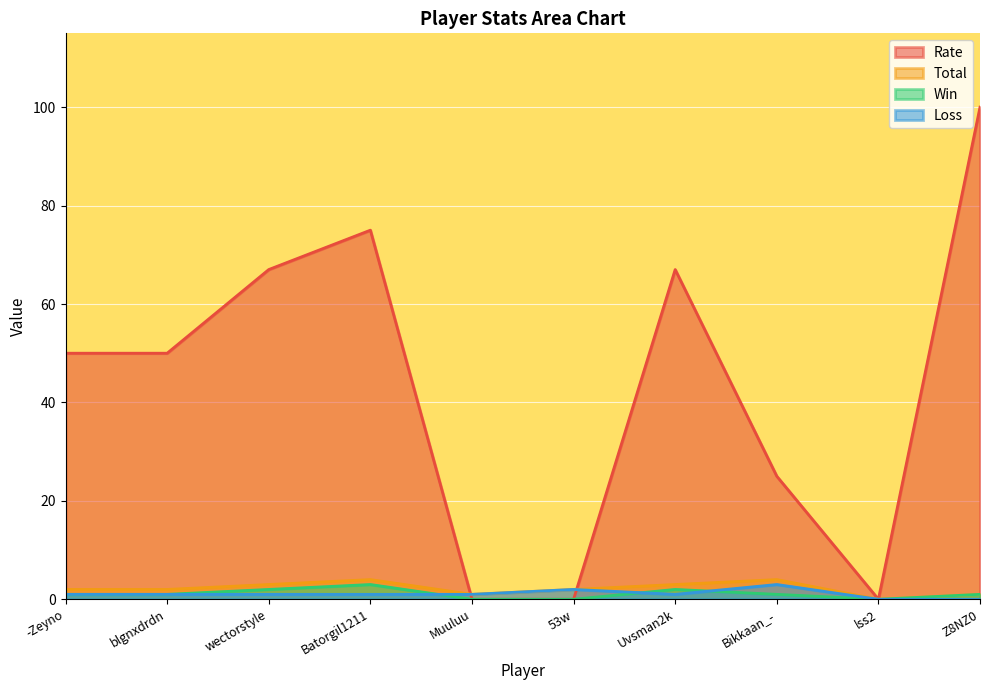

True or false: Rate and Win cross at least once.

False